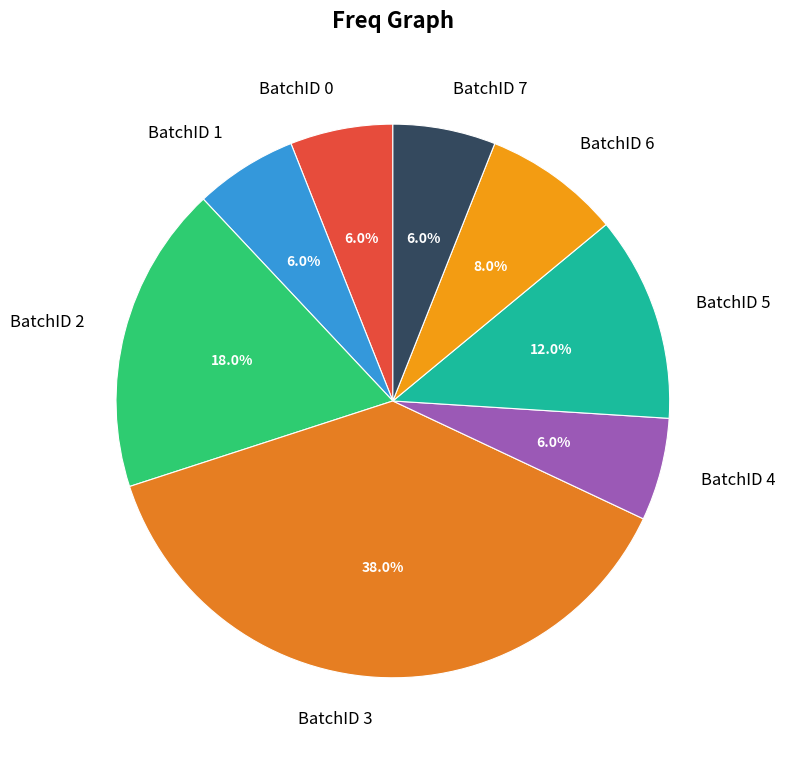

How many segments does this pie chart have?

8